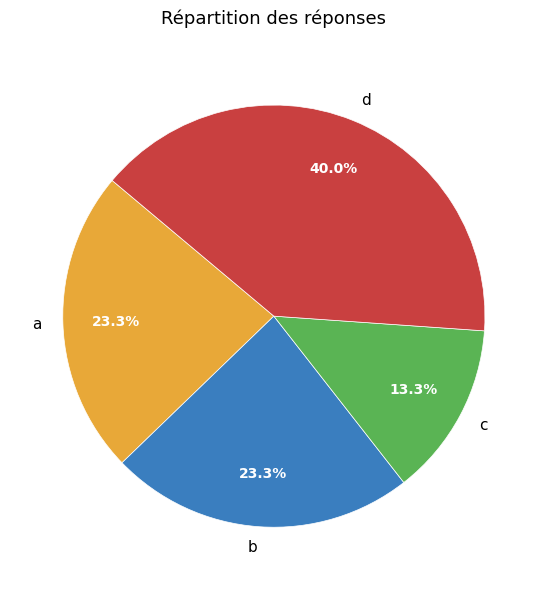

Which has a higher value, d or c?

d